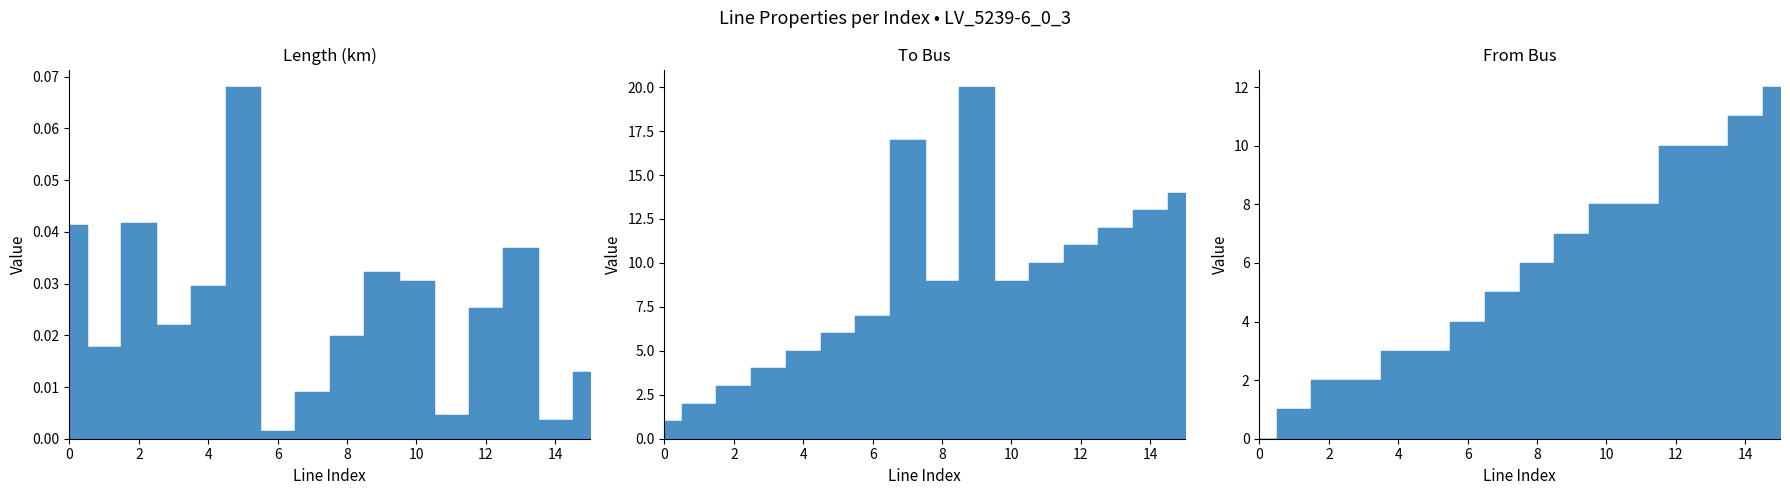

At which category is the sum across all series the highest?

9